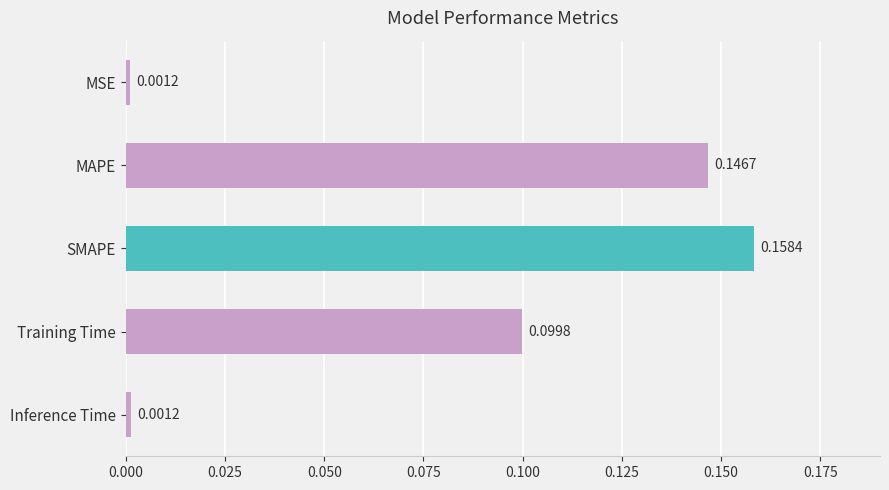

Which has a higher value, MSE or SMAPE?

SMAPE